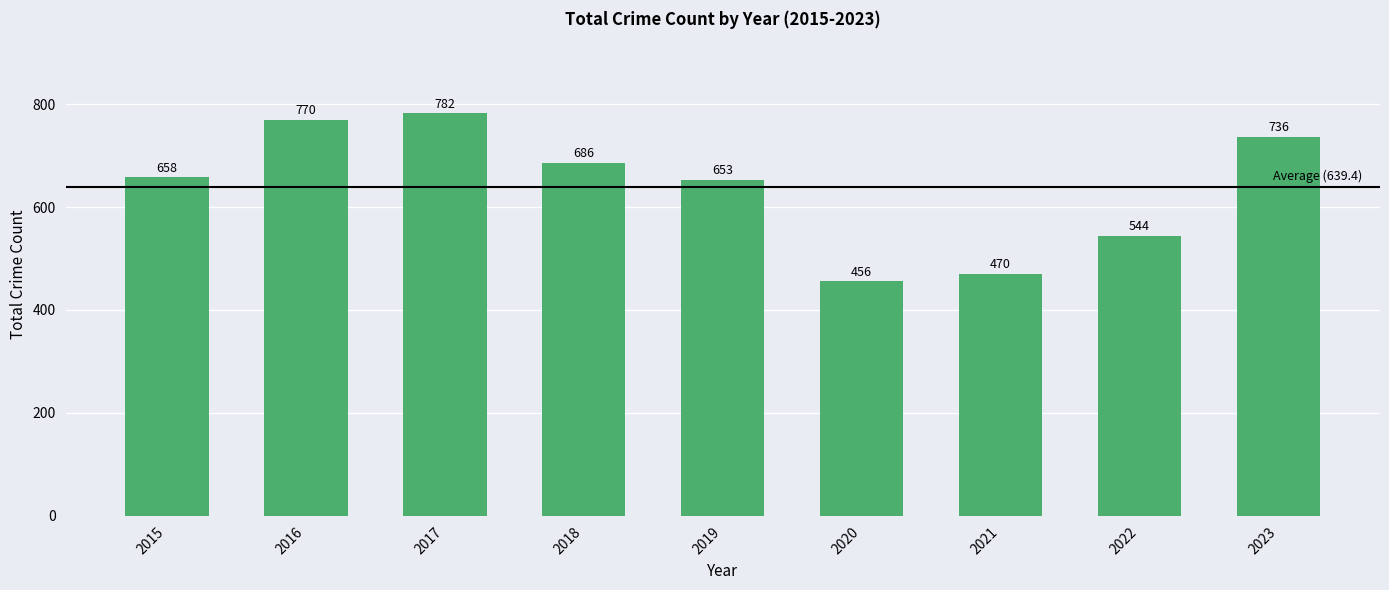

Which category has the highest value across all series?

2017